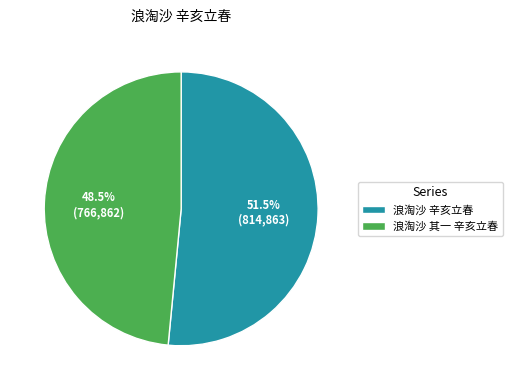

Between 浪淘沙 其一 辛亥立春 and 浪淘沙 辛亥立春, which is larger?

浪淘沙 辛亥立春